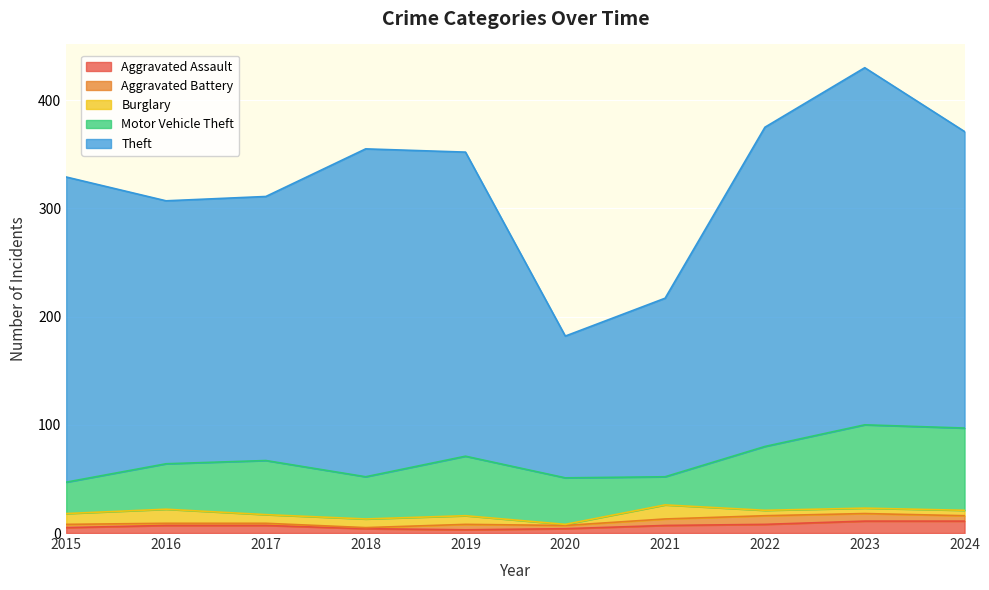

What is the value of the Aggravated Assault point at the 9th from the left?

11